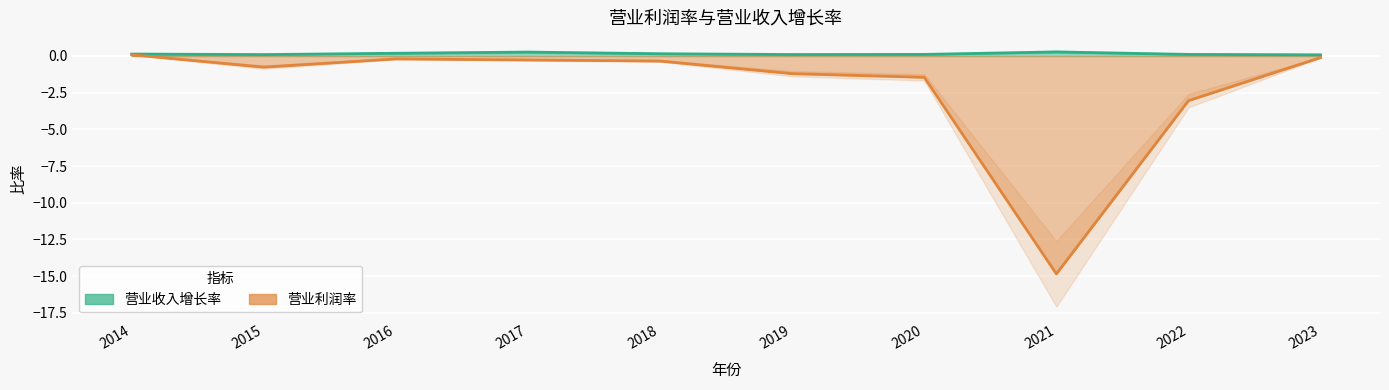

Where is the first local minimum for 营业利润率?

2015